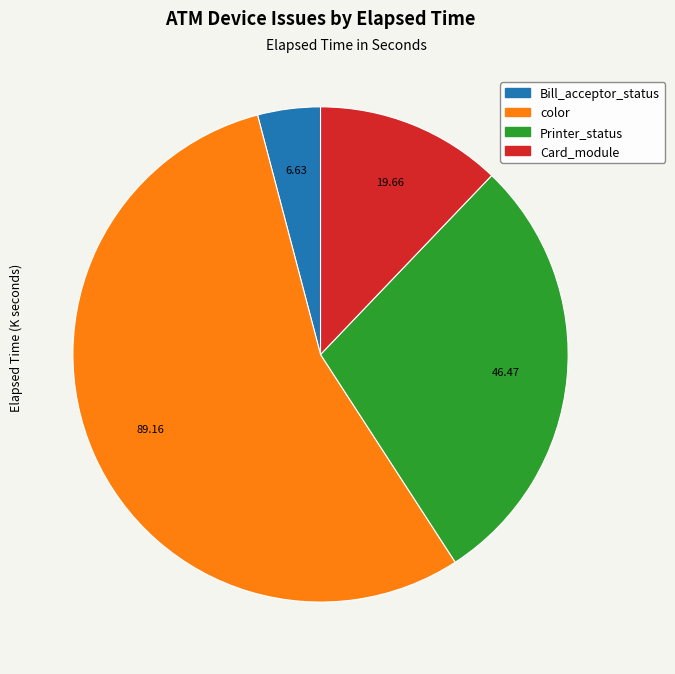

Is there a majority slice in this chart?

Yes